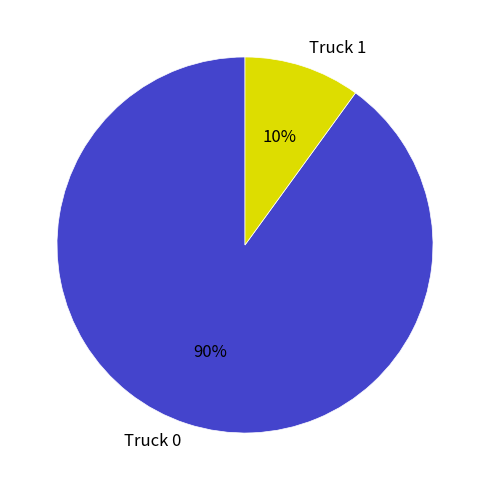

Which category has the smallest portion of the pie?

Truck 1